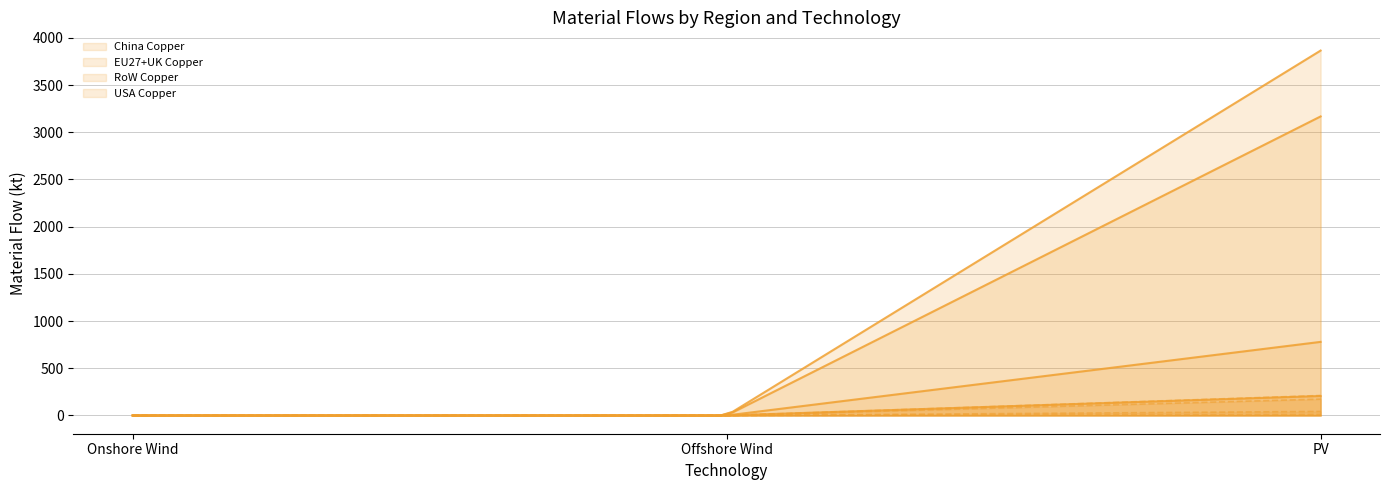

How many positive values does the EU27+UK PV series have?

2